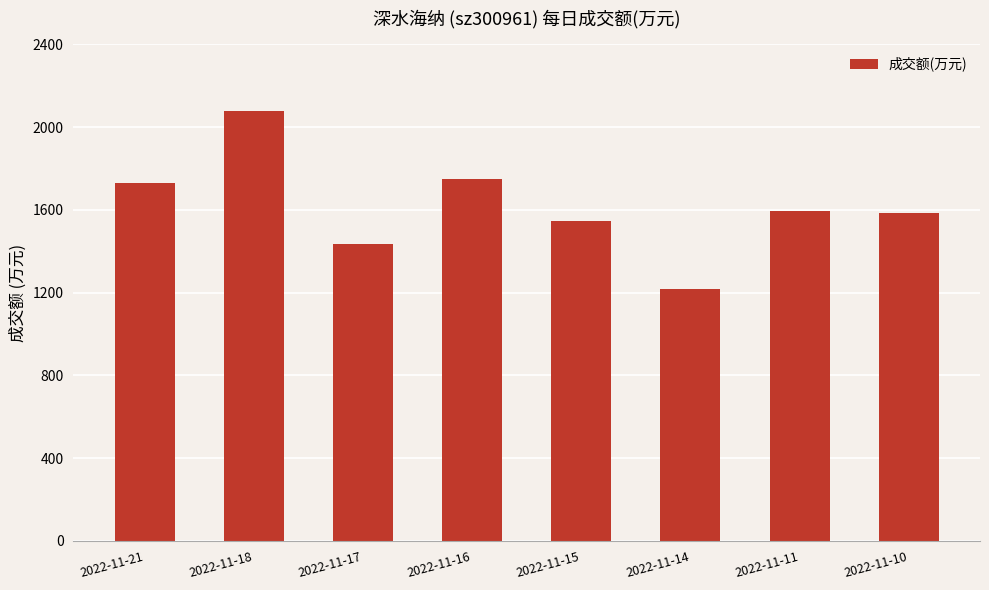

What is the approximate value at 2022-11-14?

1219